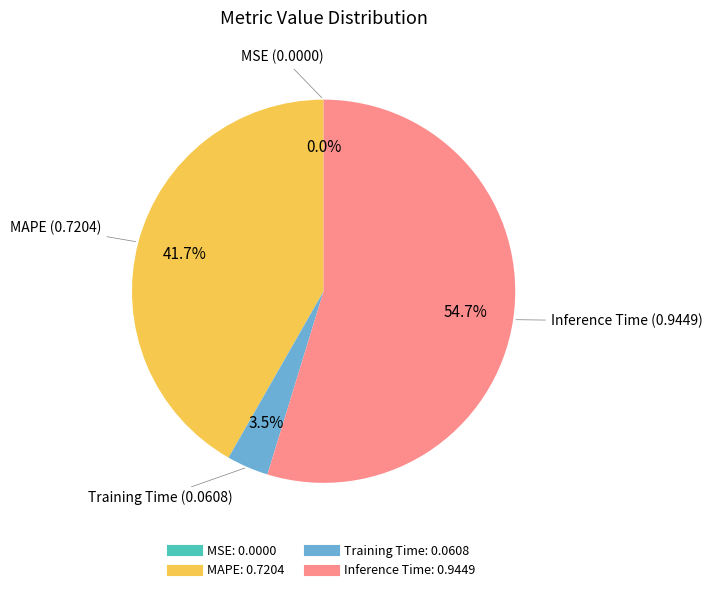

True or false: Inference Time accounts for 63% of the total.

False